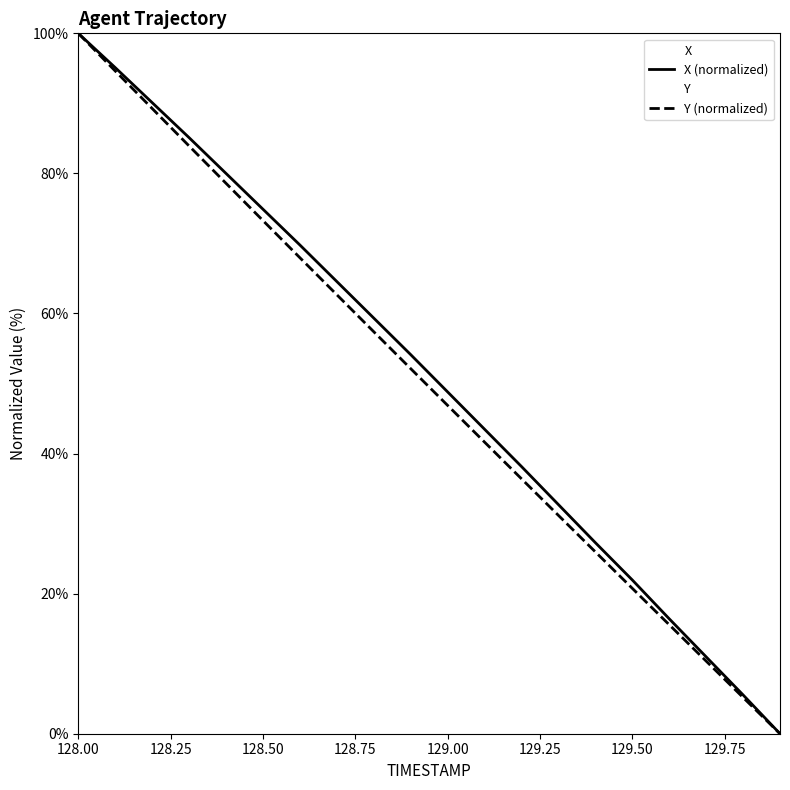

Which series has the largest range (max minus min)?

X